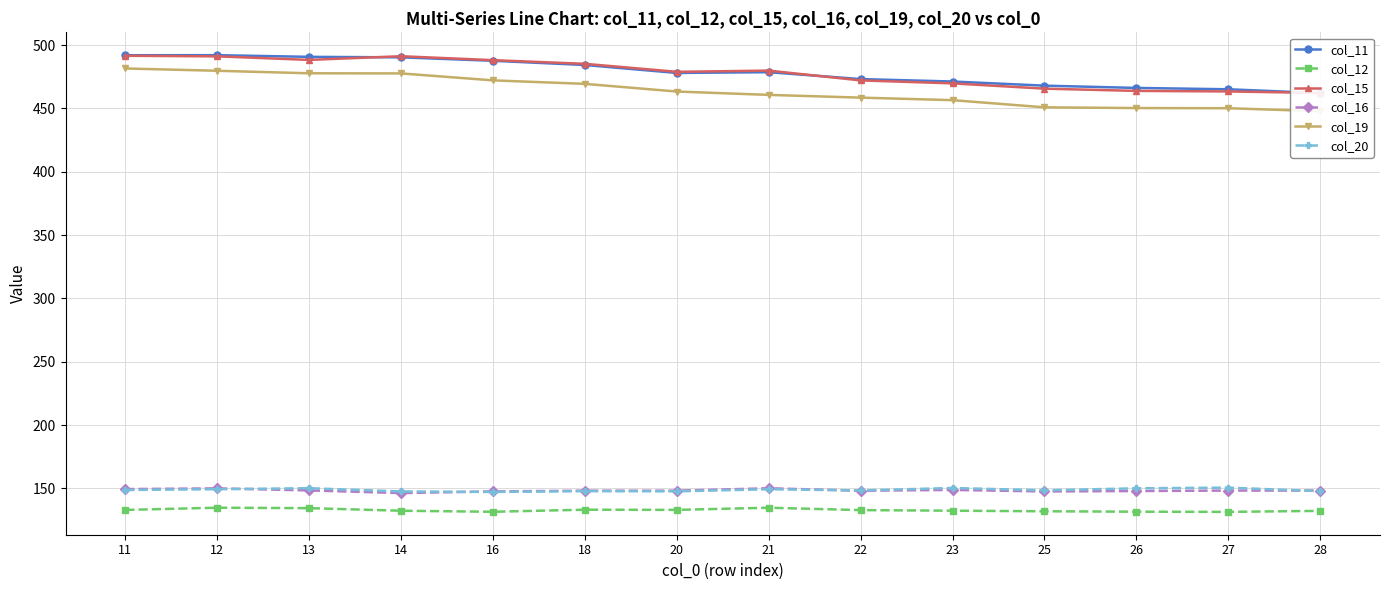

Reading left to right, transcribe all the data shown in this chart.

col_11: 492.1	492.1	490.8	490.4	487.7	484.4	478.1	478.7	473.2	471.3	468.0	466.2	465.2	462.2
col_12: 133.0	134.7	134.4	132.3	131.5	133.1	133.0	134.7	132.8	132.3	131.9	131.6	131.4	132.2
col_15: 491.6	491.2	488.4	491.3	488.2	485.3	479.0	479.9	472.2	469.9	465.7	463.9	463.5	462.3
col_16: 149.4	150.0	148.4	146.3	147.6	148.2	148.2	150.1	148.1	148.8	147.6	147.9	148.3	148.2
col_19: 481.6	479.8	477.8	477.7	472.2	469.5	463.4	460.7	458.6	456.6	450.9	450.4	450.2	447.8
col_20: 148.7	149.3	150.1	147.5	147.2	147.8	147.6	149.3	148.4	150.3	148.5	150.0	150.6	147.8